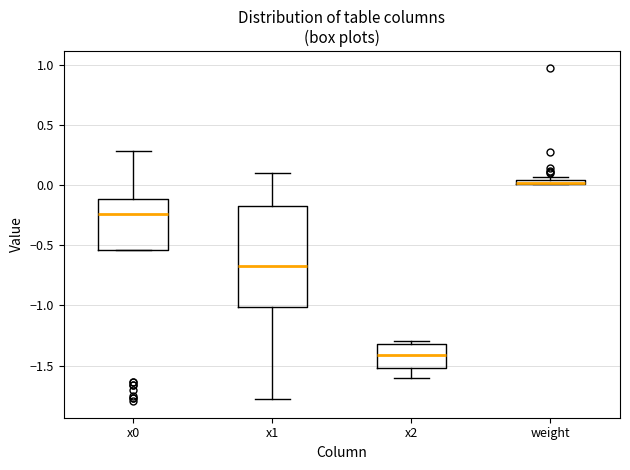

Which box is the tallest, from its lower edge to its upper edge?

x1